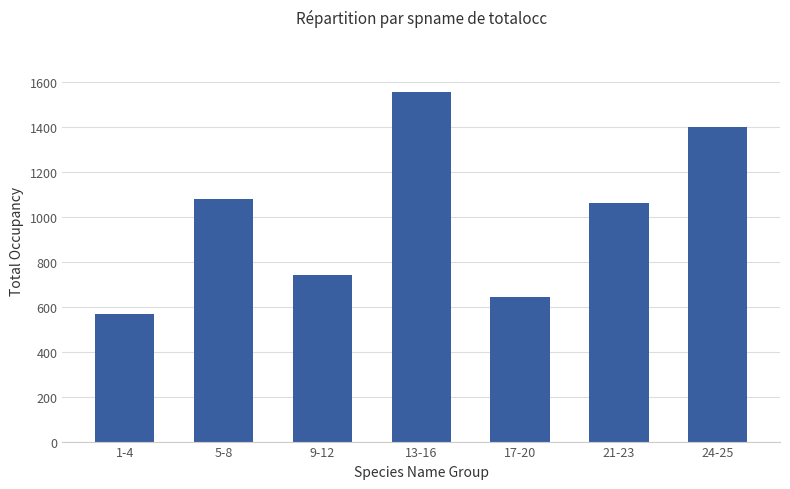

Does the chart contain any negative values?

No